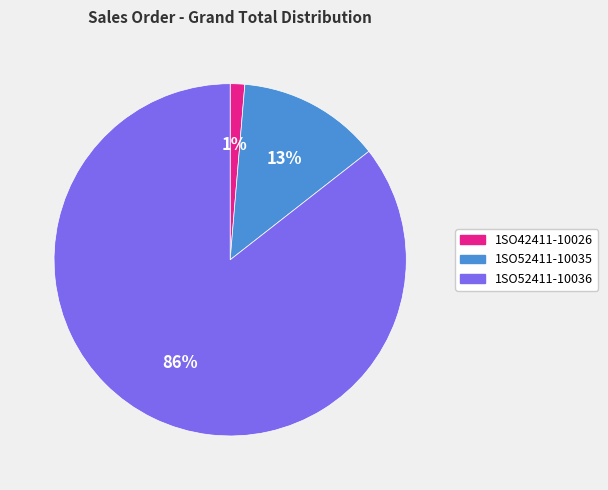

Which slice represents more than half of the pie?

1SO52411-10036